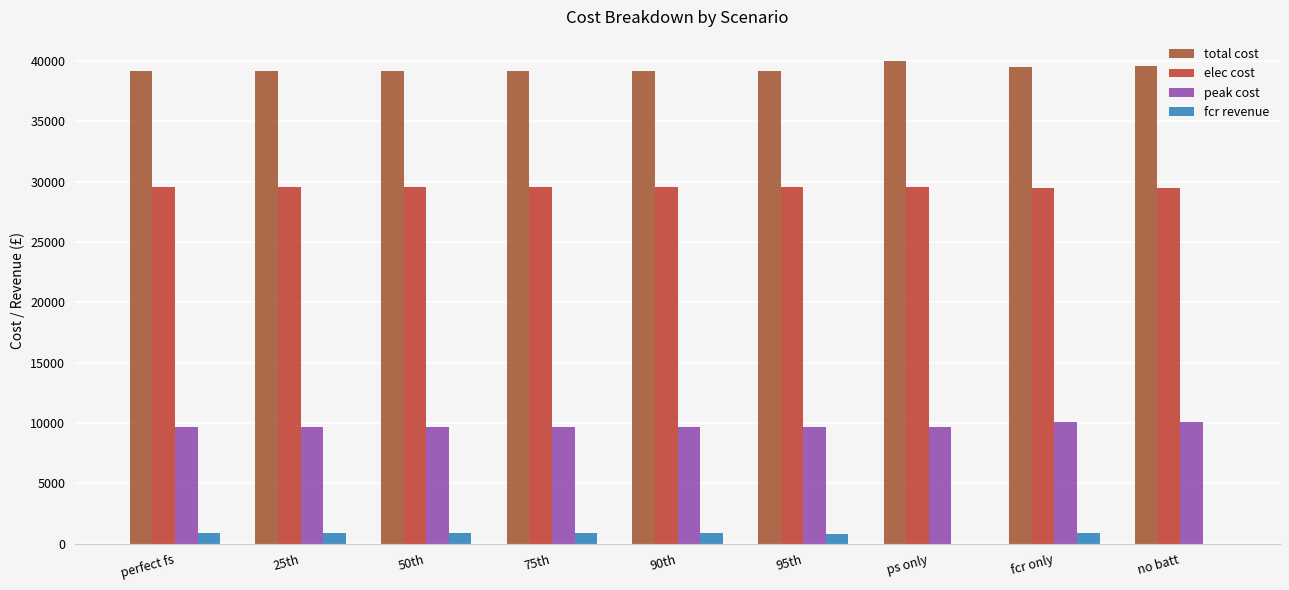

What are all the series names shown in the legend?

total cost, elec cost, peak cost, fcr revenue